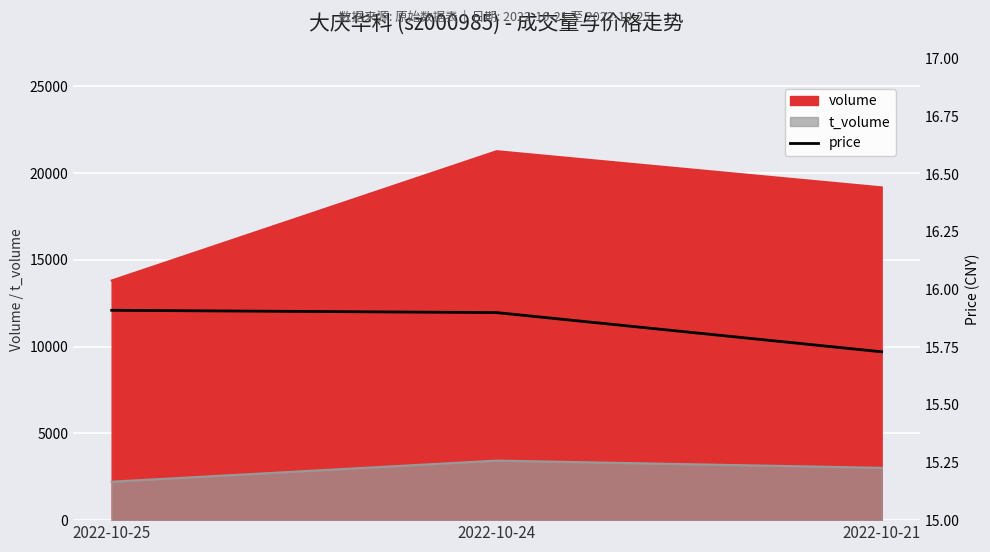

Count the number of categories in the chart.

3